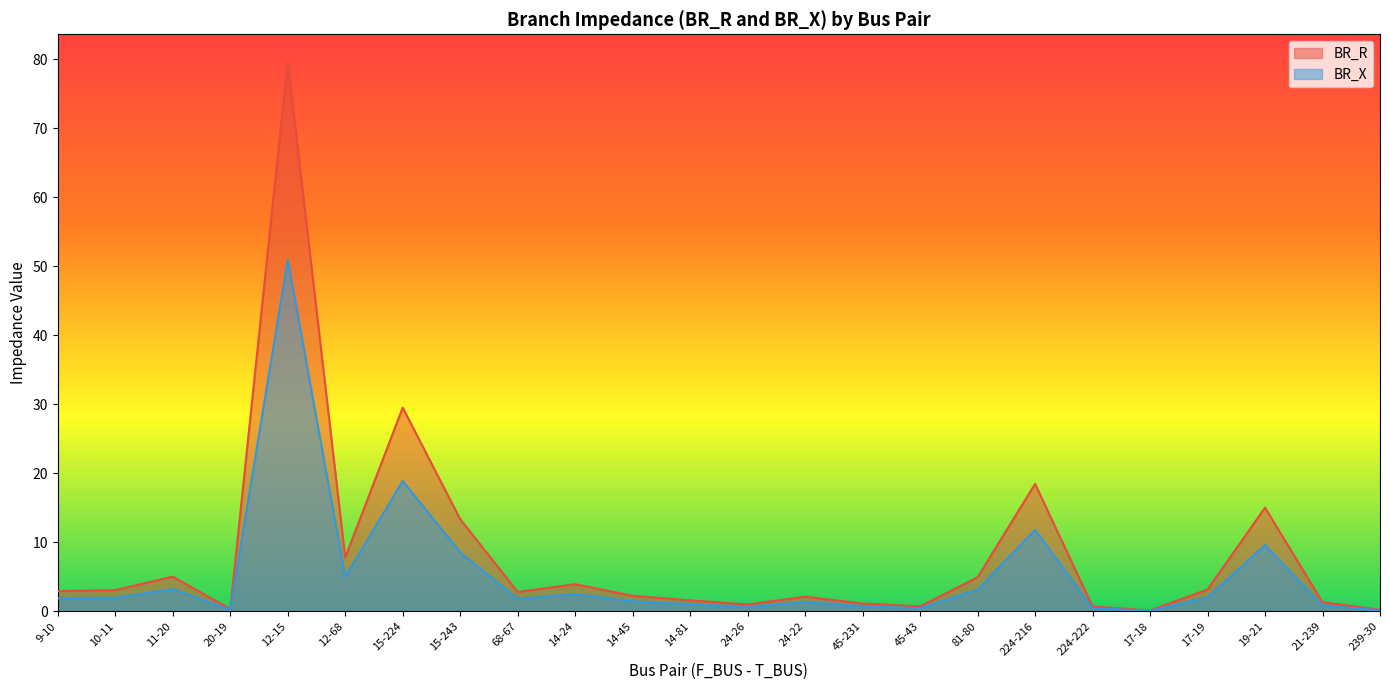

Reading left to right, extract all data points from this chart.

BR_R: 2.9	3.1	5.0	0.3	79.6	7.8	29.5	13.4	2.8	3.9	2.3	1.6	1.0	2.1	1.1	0.7	4.9	18.5	0.7	0.1	3.2	15.0	1.3	0.3
BR_X: 1.9	2.0	3.2	0.2	51.0	5.0	18.9	8.5	1.8	2.5	1.4	1.0	0.6	1.4	0.7	0.5	3.2	11.8	0.5	0.1	2.0	9.6	0.8	0.2